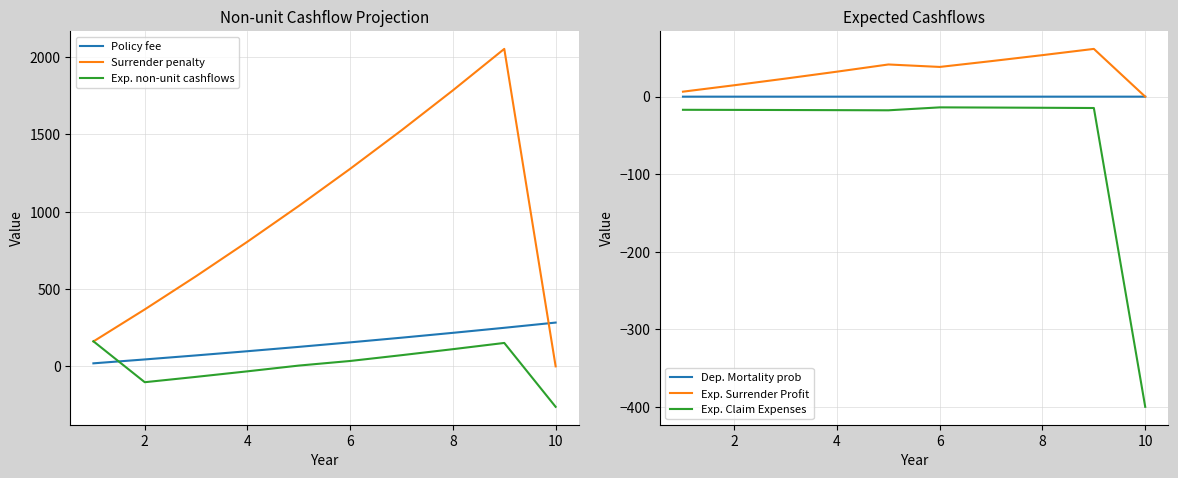

True or false: Surrender penalty and Policy fee cross at least once.

True